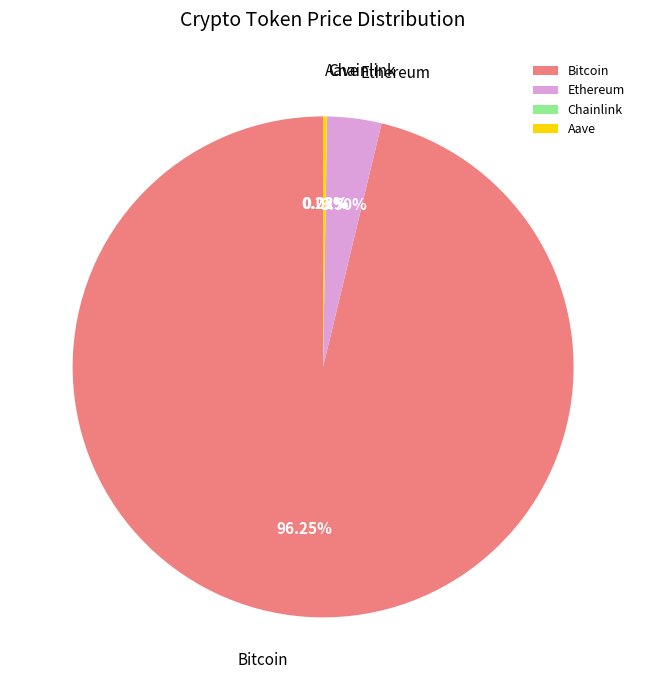

To the nearest percent, what is the average slice percentage?

25%